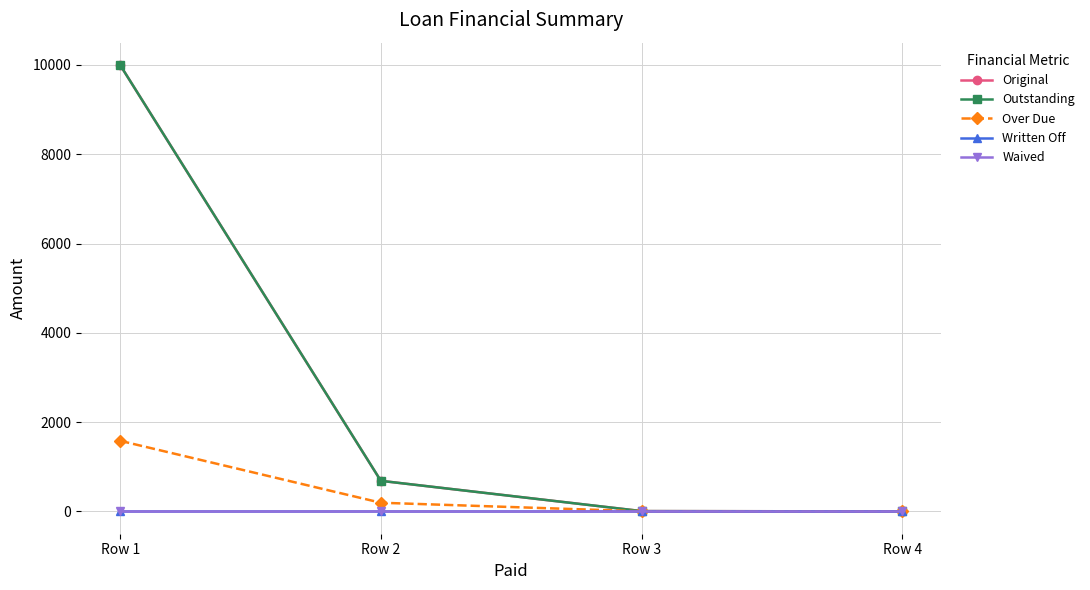

Is this an area chart (filled region under the line)?

No